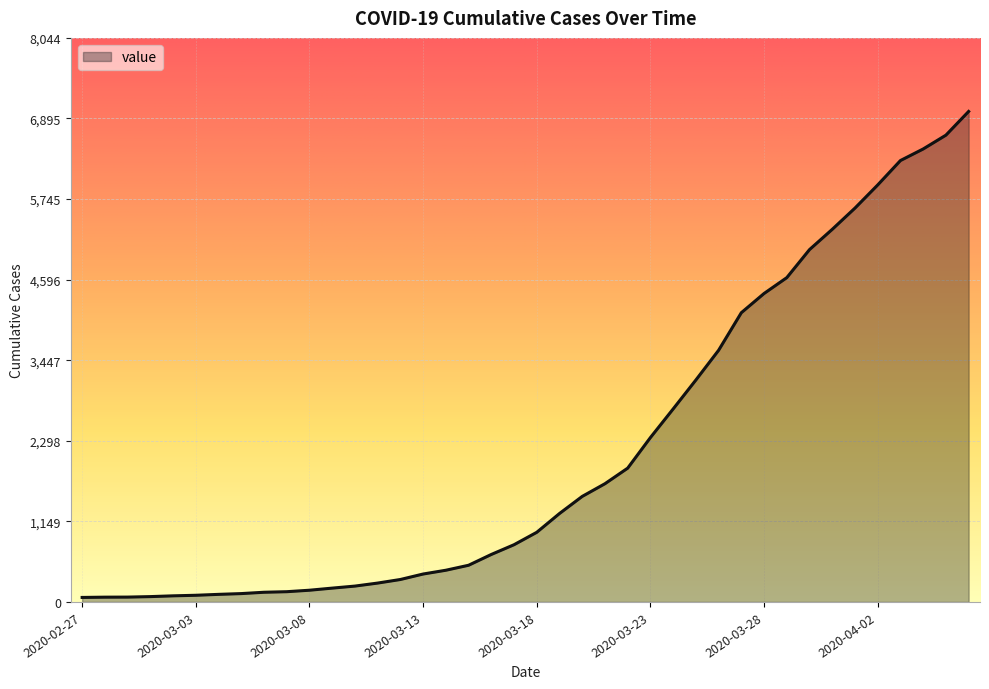

What is the average value?

2142